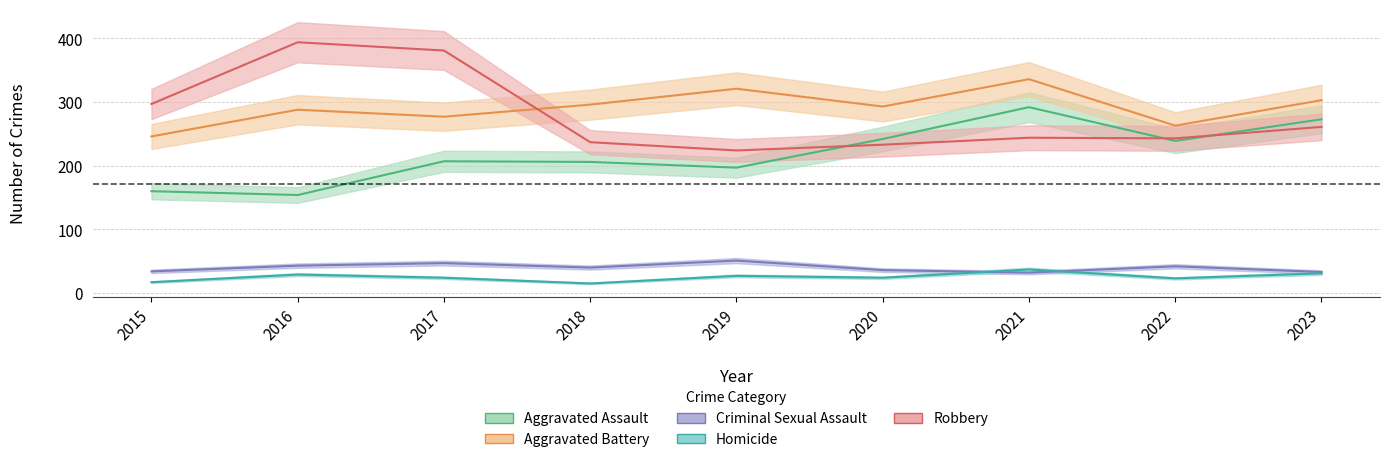

Which series has the widest spread of values?

Robbery